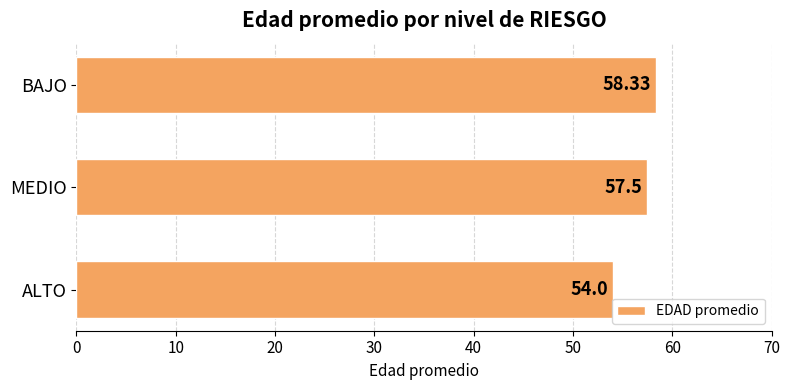

What is the sum of the values at BAJO and ALTO?

112.3